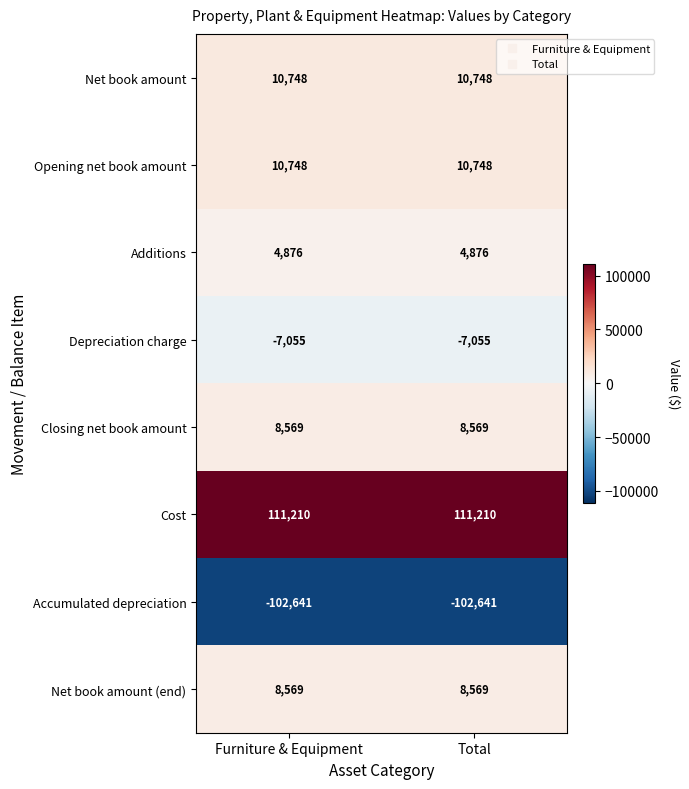

Reading left to right, extract all data points from this chart.

Net book amount: Furniture & Equipment=10748	Total=10748
Opening net book amount: Furniture & Equipment=10748	Total=10748
Additions: Furniture & Equipment=4876	Total=4876
Depreciation charge: Furniture & Equipment=-7055	Total=-7055
Closing net book amount: Furniture & Equipment=8569	Total=8569
Cost: Furniture & Equipment=111210	Total=111210
Accumulated depreciation: Furniture & Equipment=-102641	Total=-102641
Net book amount (end): Furniture & Equipment=8569	Total=8569